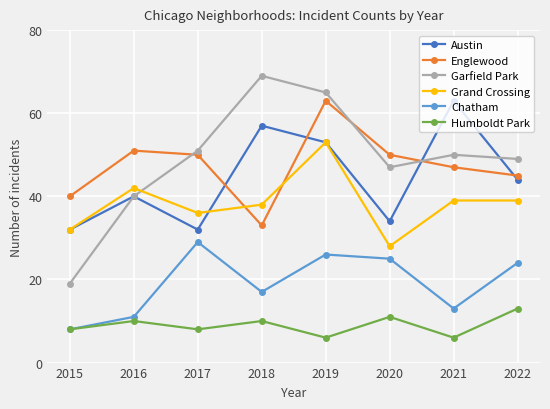

True or false: Grand Crossing has a value of 16 at 2017.

False